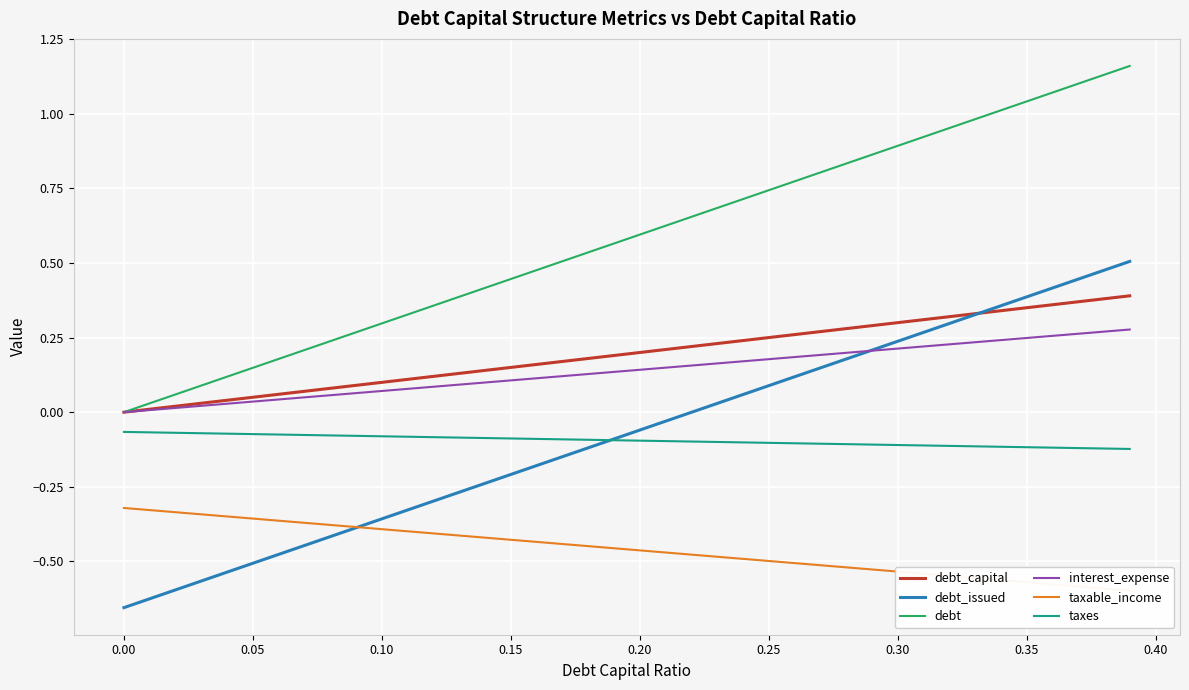

True or false: taxes and debt cross at least once.

False